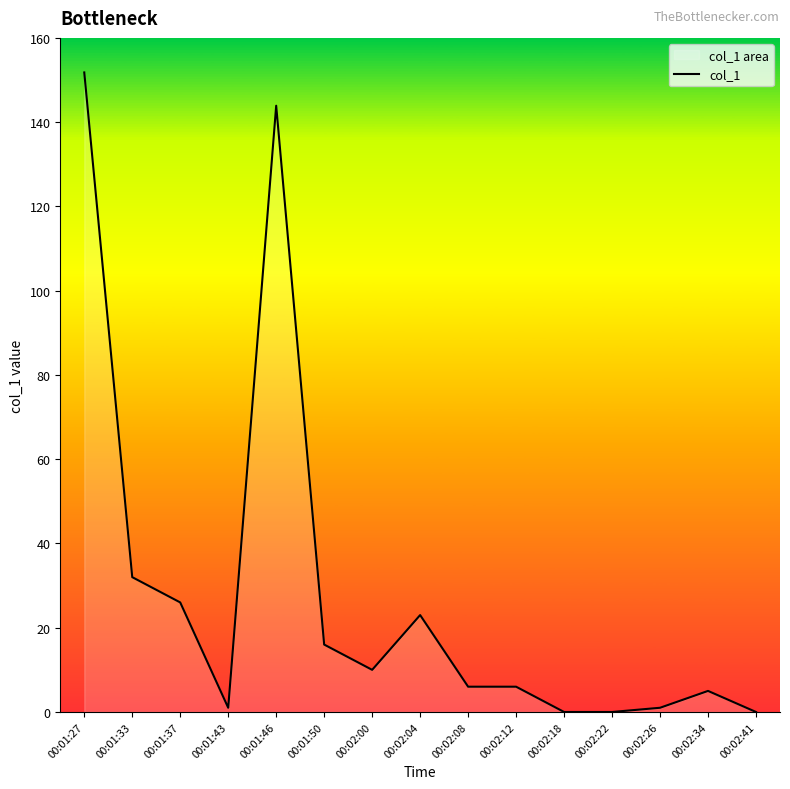

At which category does the data reach its first local valley?

00:01:43